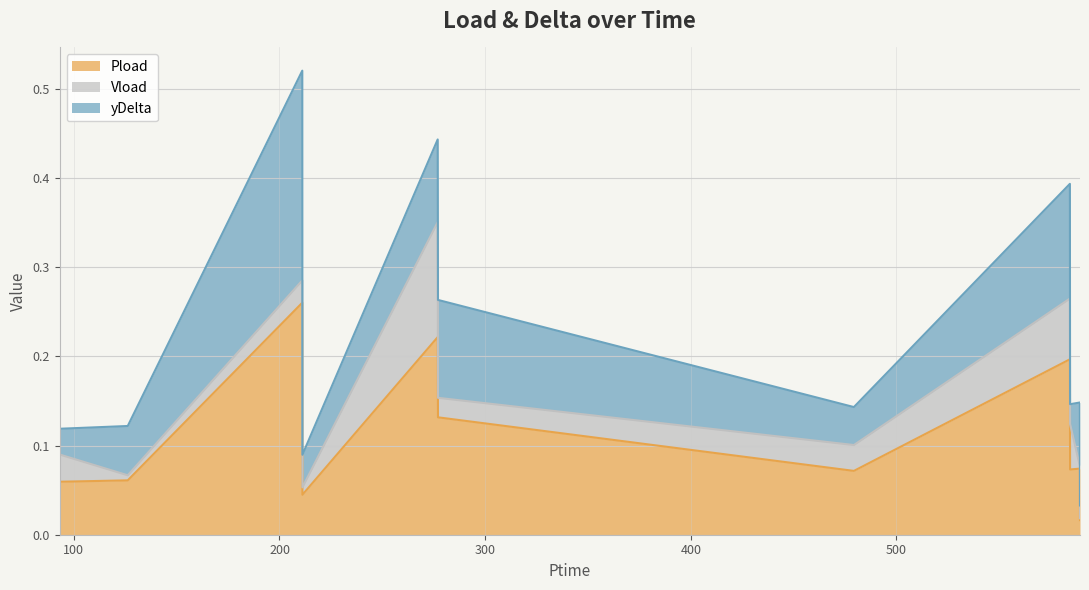

What is the sum of the yDelta values at 584.364 and 126.21?

0.2